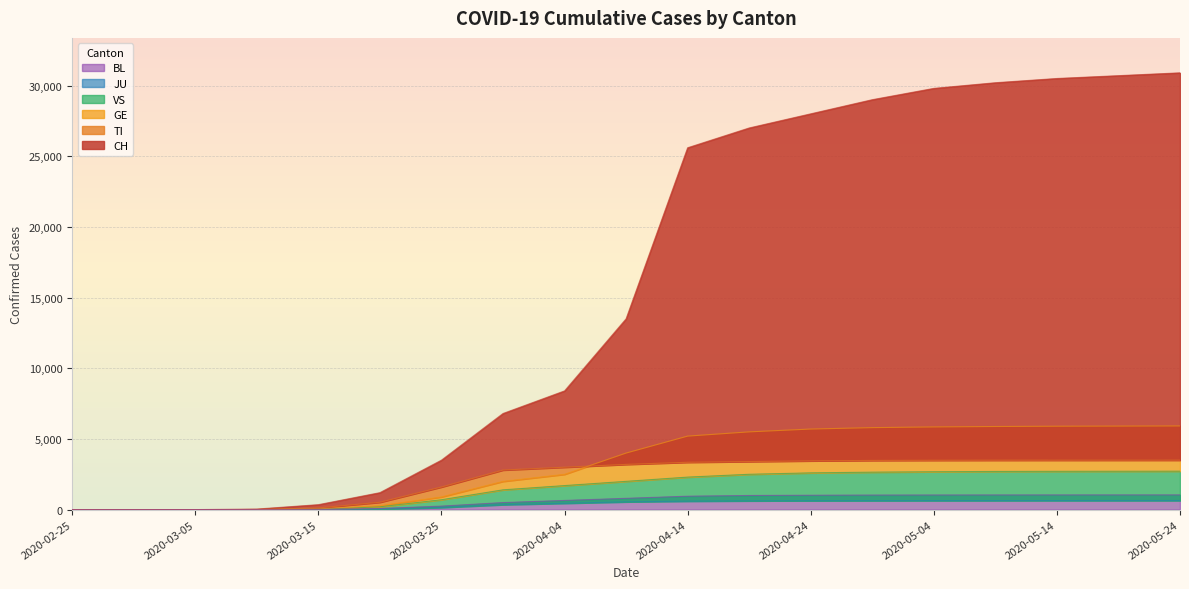

What is the sum of all CH values?

295492